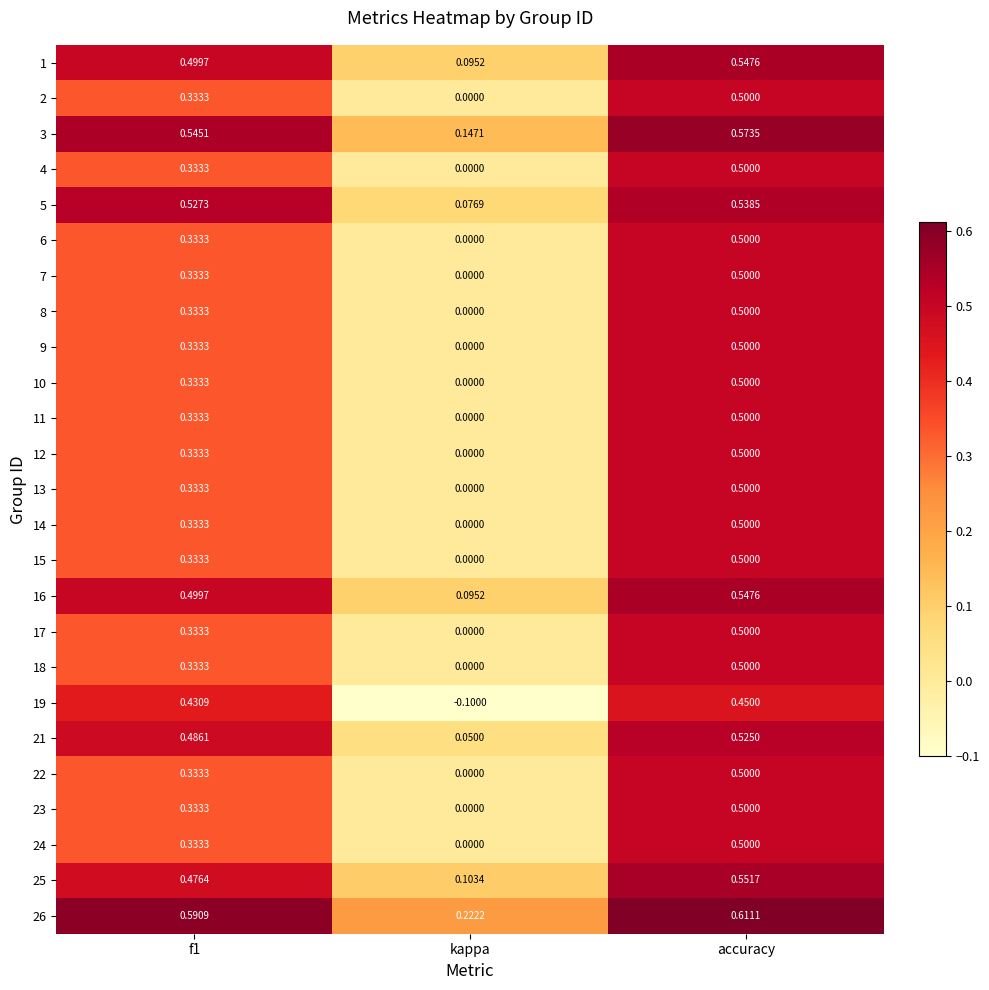

At which label is 25 closest to 0?

kappa